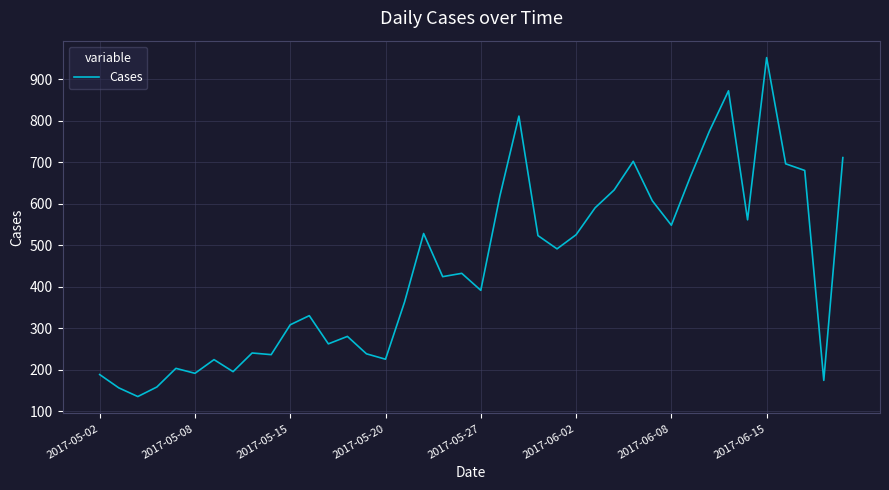

What is the smallest value displayed?

135